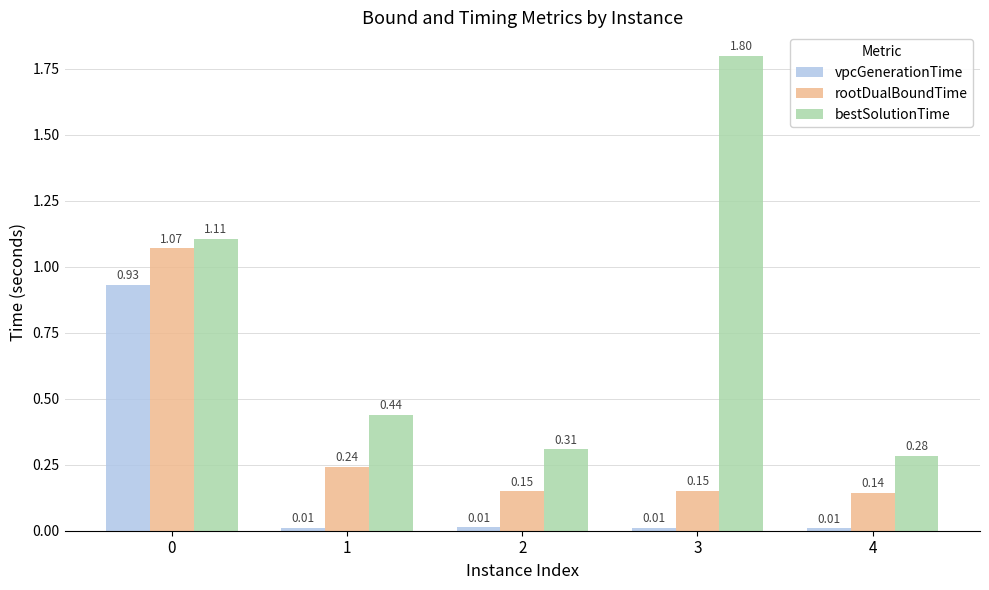

Which series has the widest spread of values?

bestSolutionTime